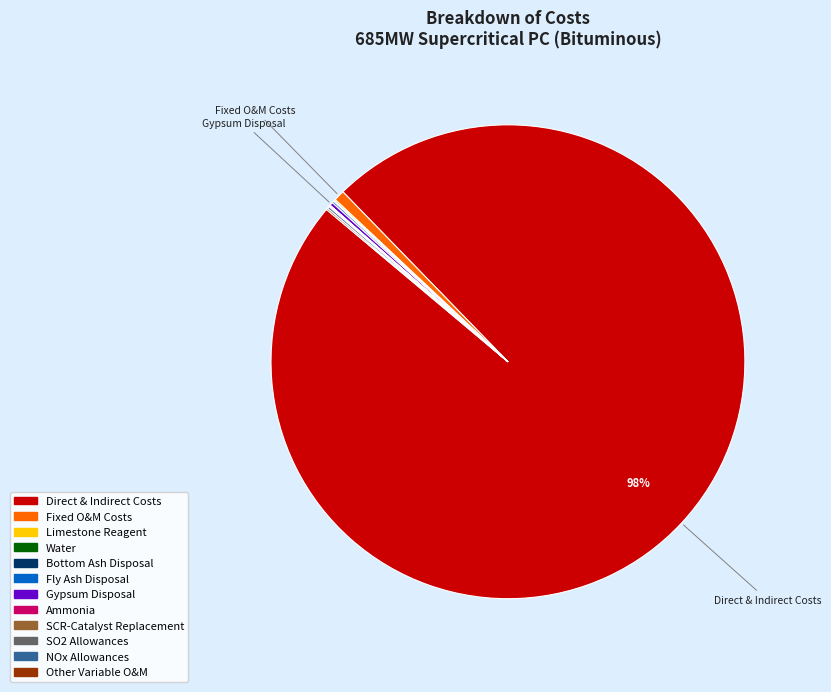

Is there any slice that represents more than half of the pie?

Yes